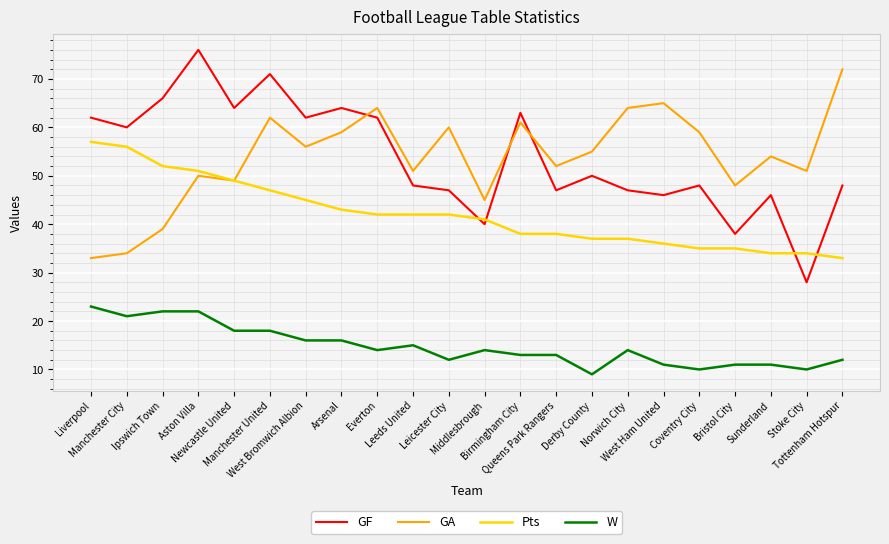

How many interior local peaks does the GA series have?

7